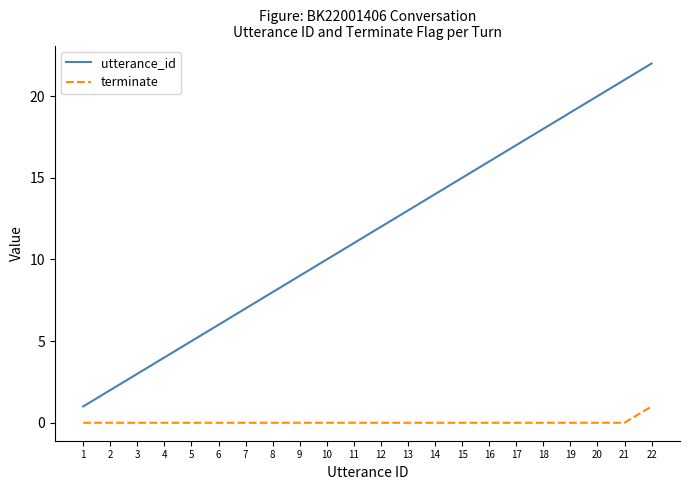

What is the difference between the utterance_id values at 14 and 18?

4